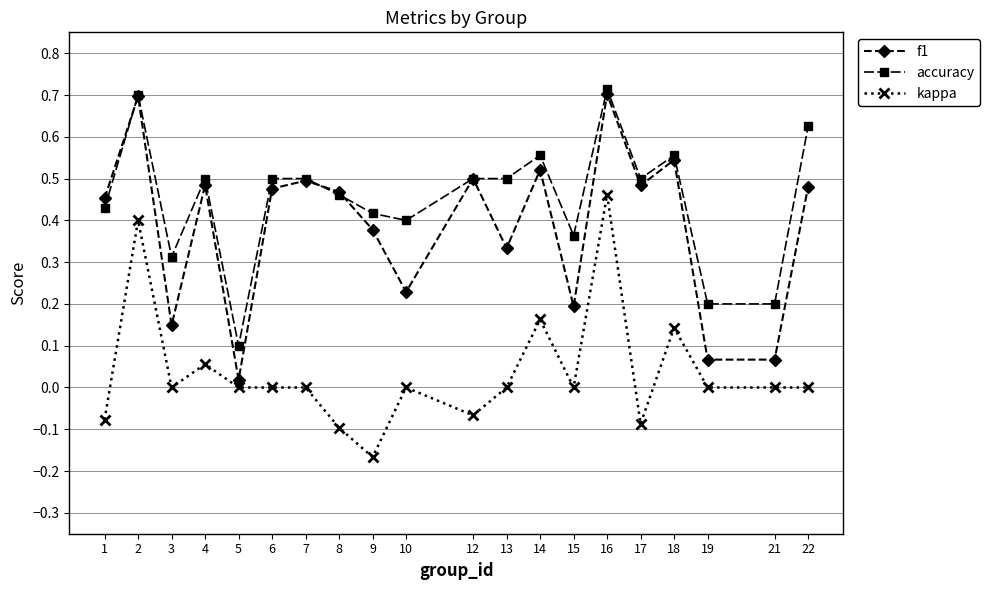

At how many categories does at least one series exceed 0?

20